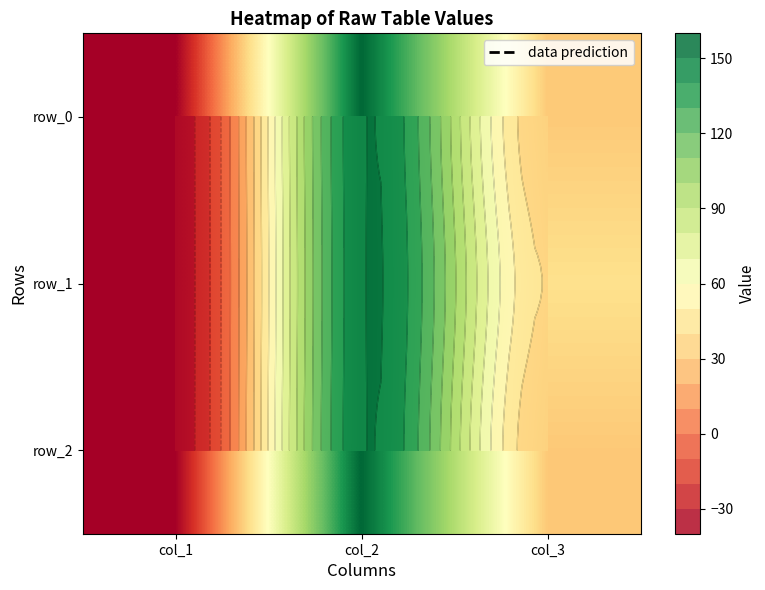

How many categories are shown in the chart?

3